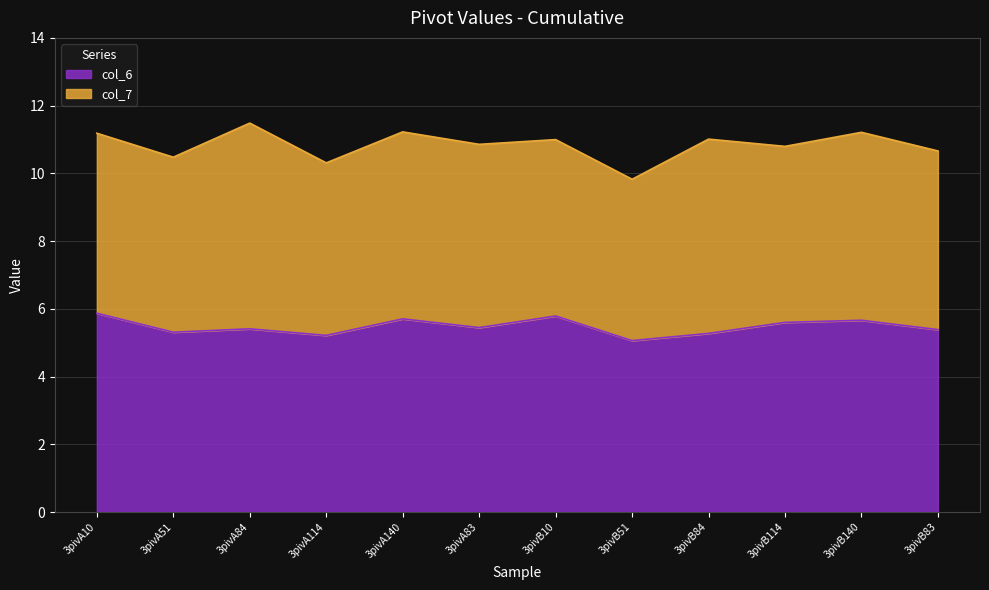

The chart shows a value of 5.6 at 3pivB114. True or false?

True